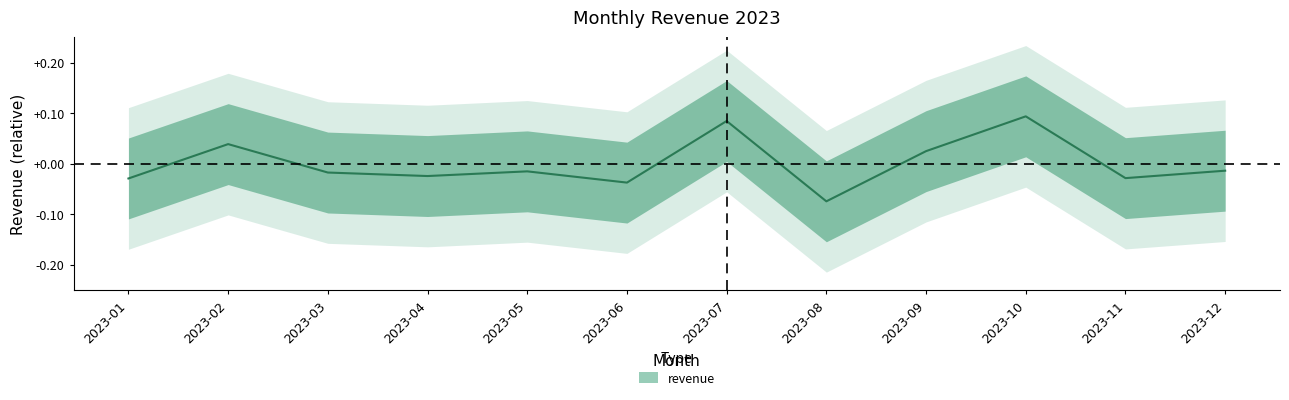

At which label is the value closest to 0?

2023-12